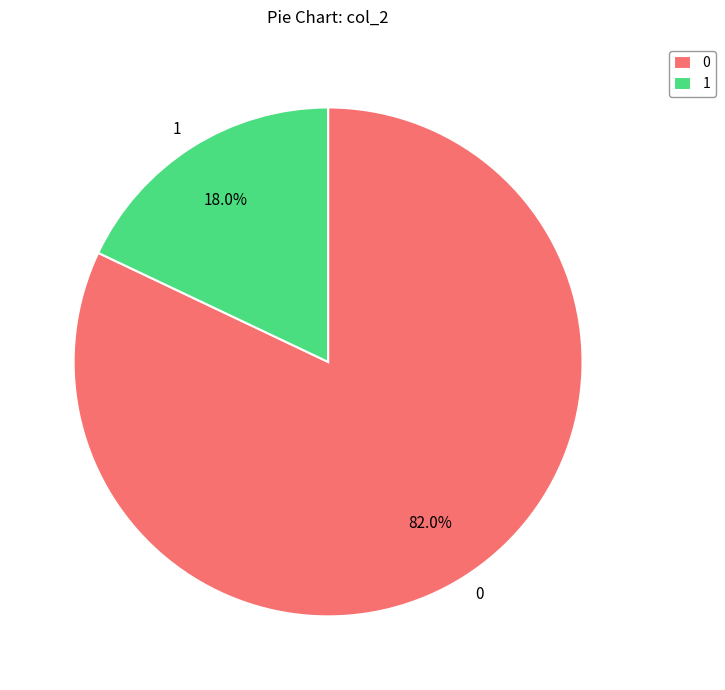

To the nearest percent, what is the average slice percentage?

50%